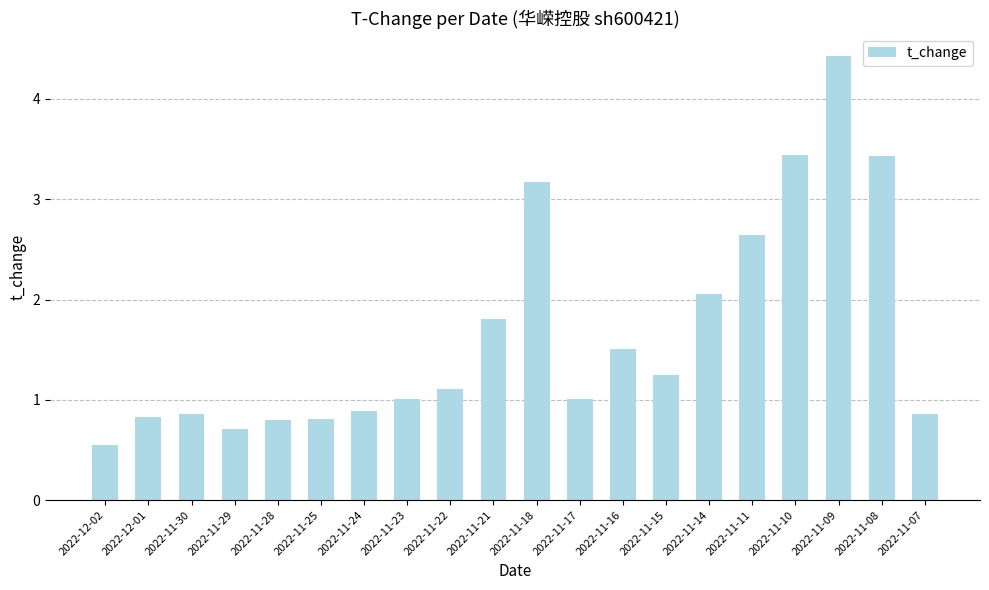

What is the label of the 11th bar from the right?

2022-11-21